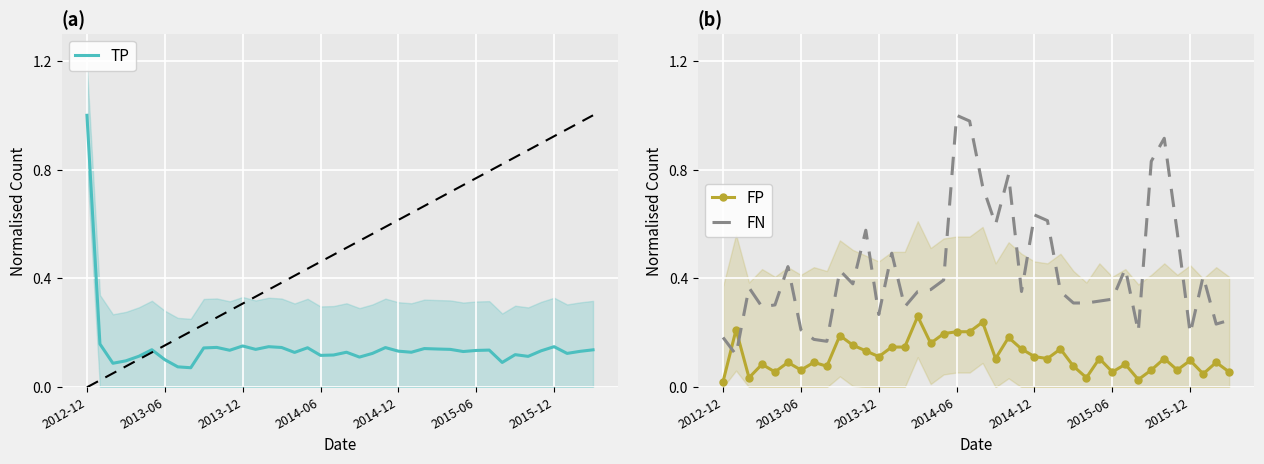

What is the lowest value of the TP series?

0.1